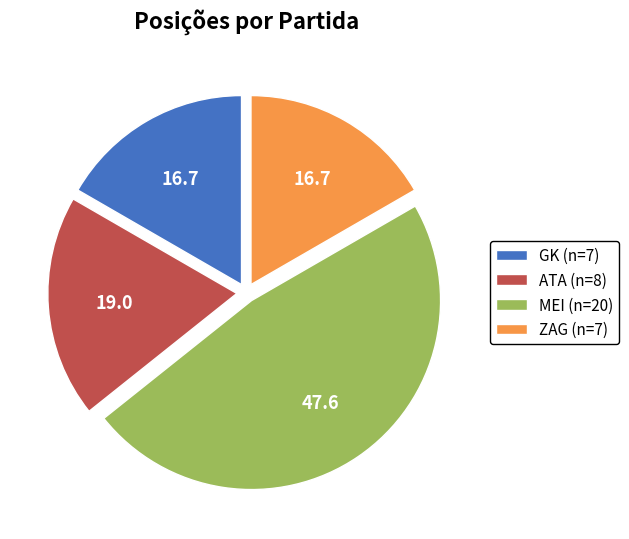

The ZAG (n=7) slice represents 17% of the pie. True or false?

True